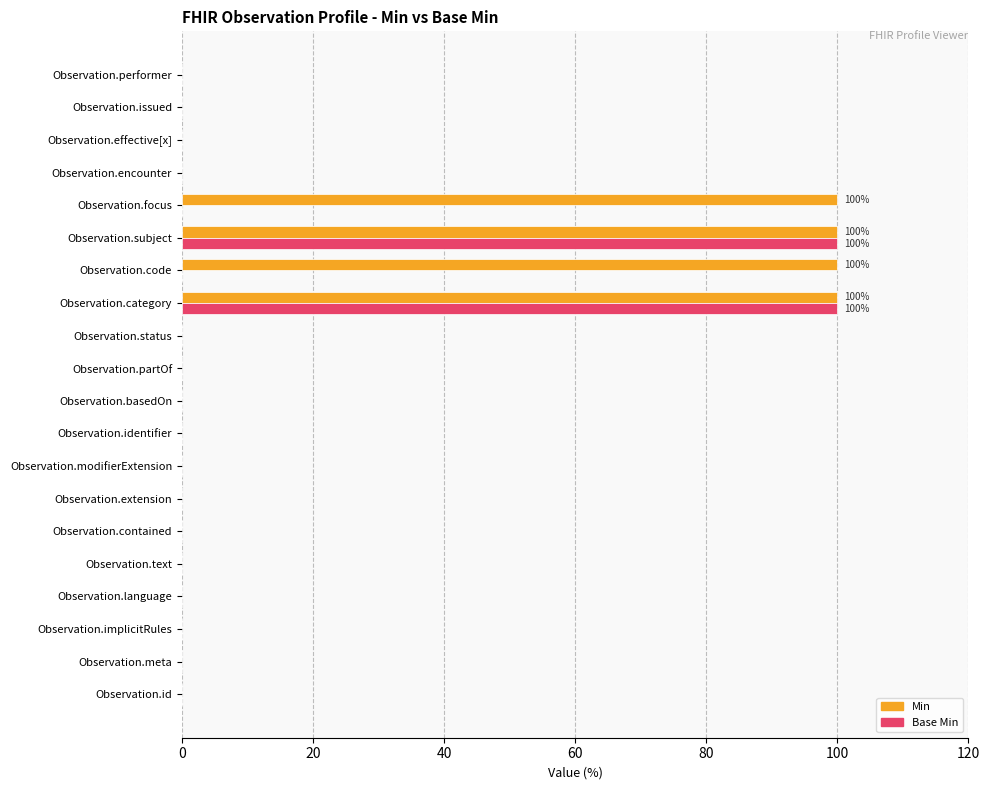

What is the maximum value for Base Min?

100